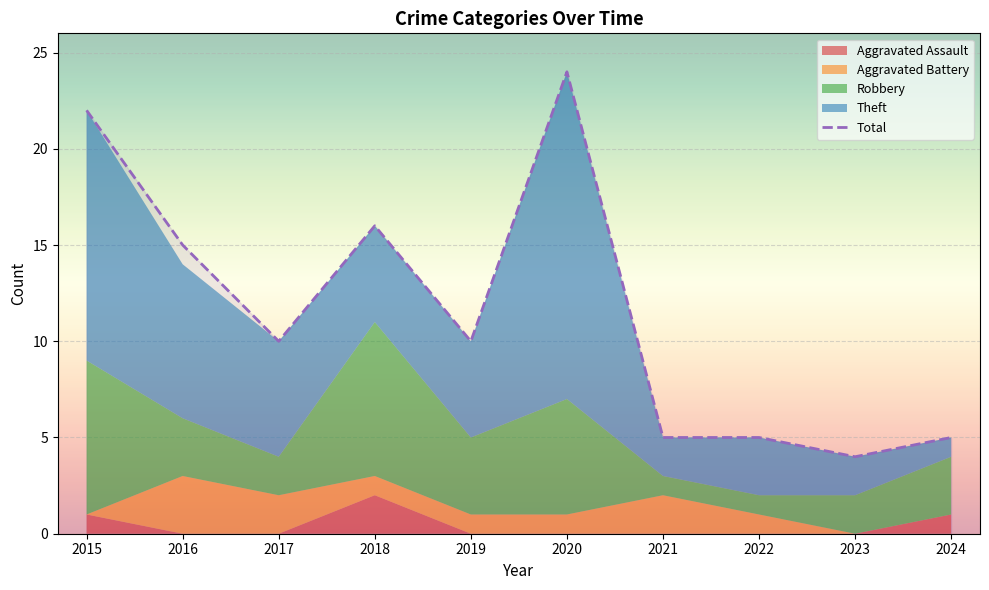

What is the difference between the values at 2017 and 2018?

6